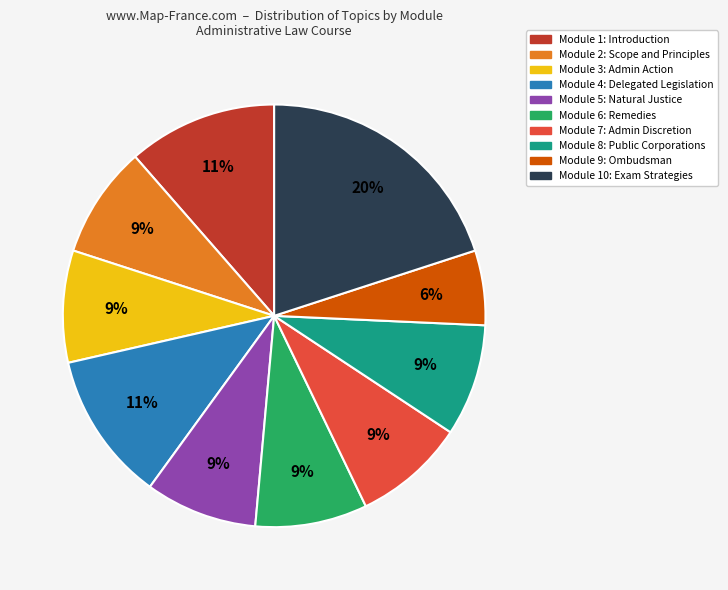

Does any single category account for the majority?

No